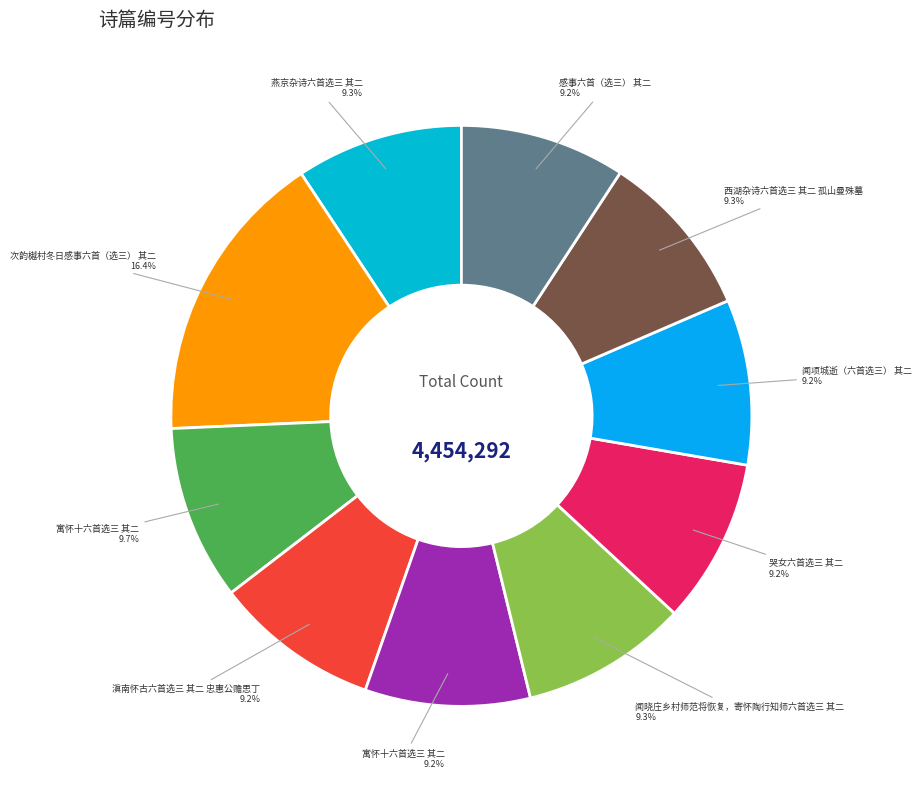

How many segments does this pie chart have?

10